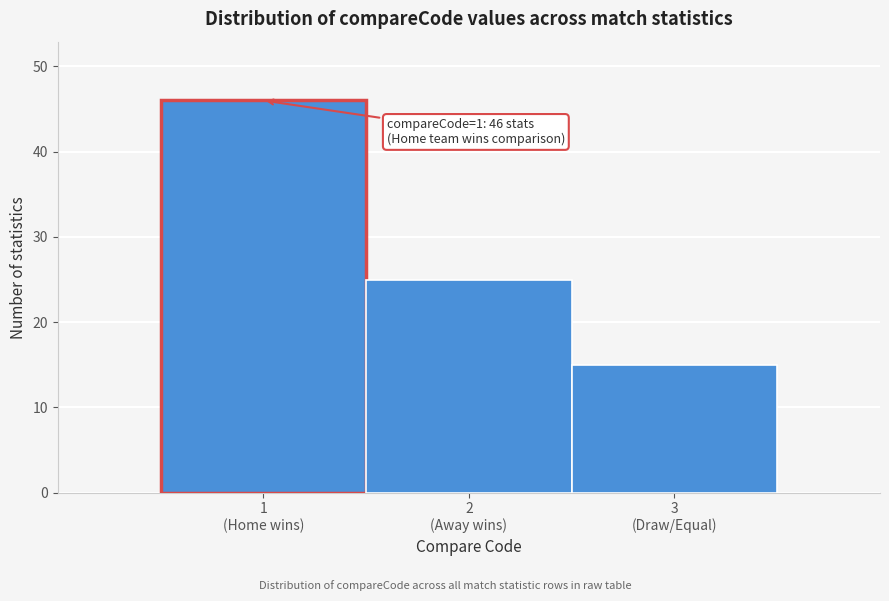

Reading left to right, transcribe all the data shown in this chart.

46	25	15